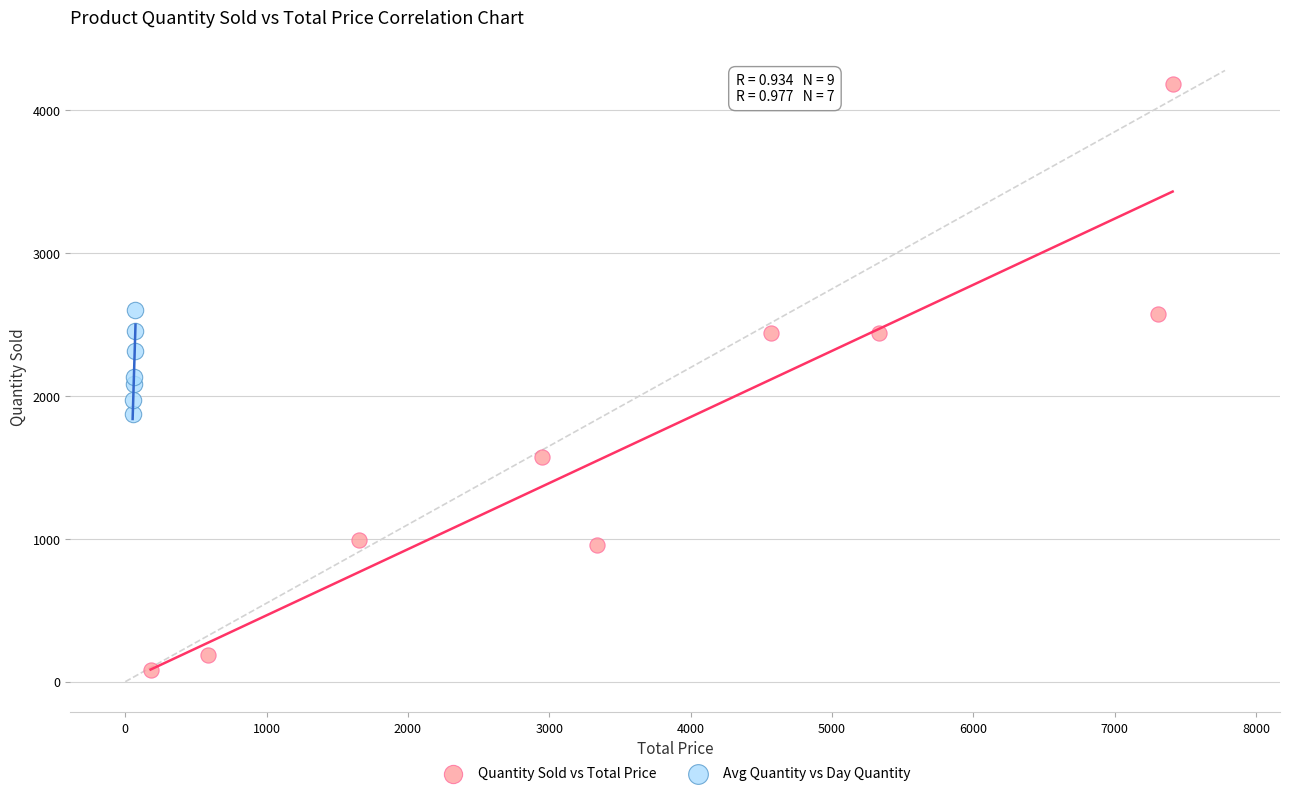

Which series reaches the maximum Y coordinate?

Quantity Sold vs Total Price